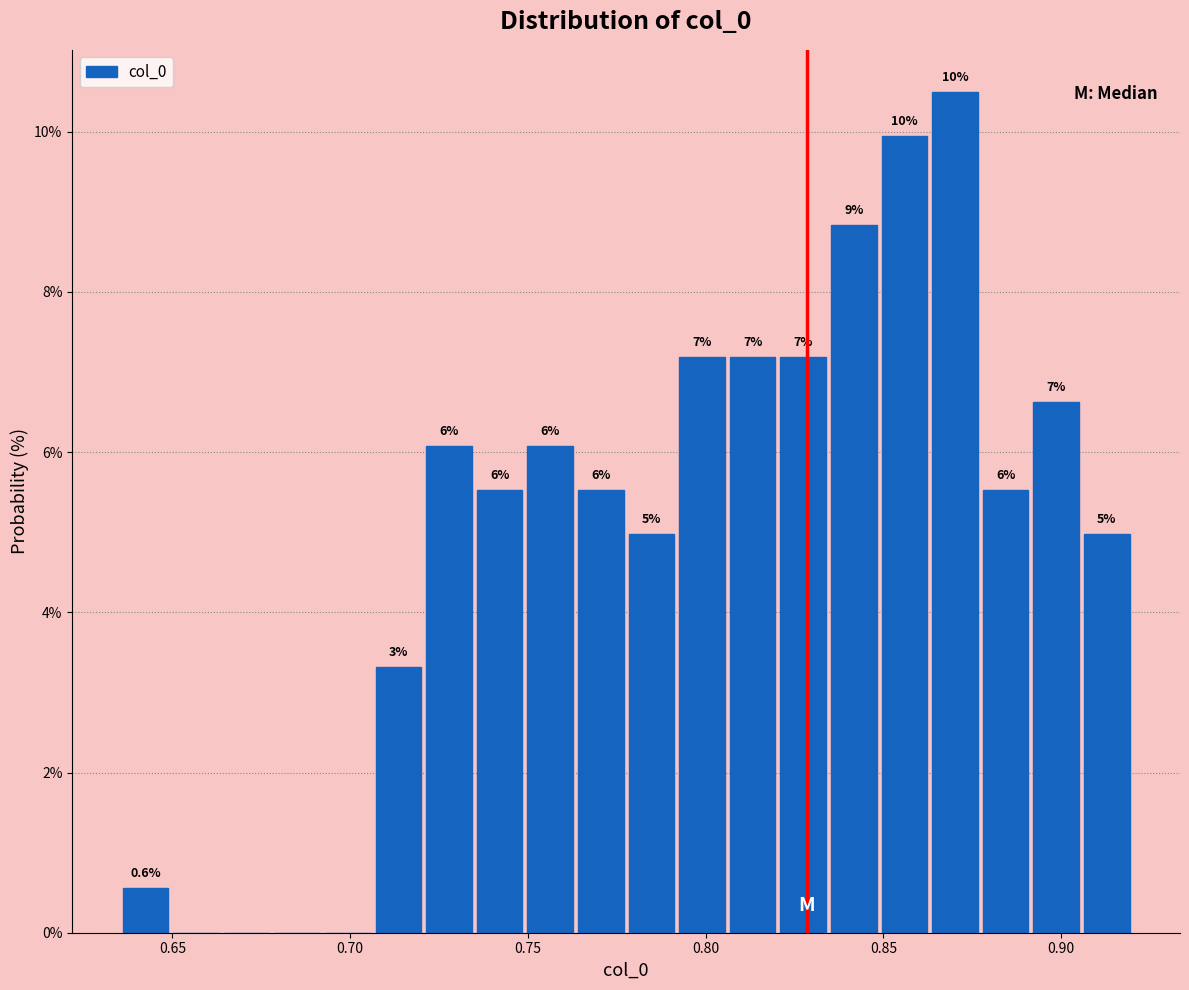

Read against the x-axis, roughly where is the centre of the tallest bar?

0.870